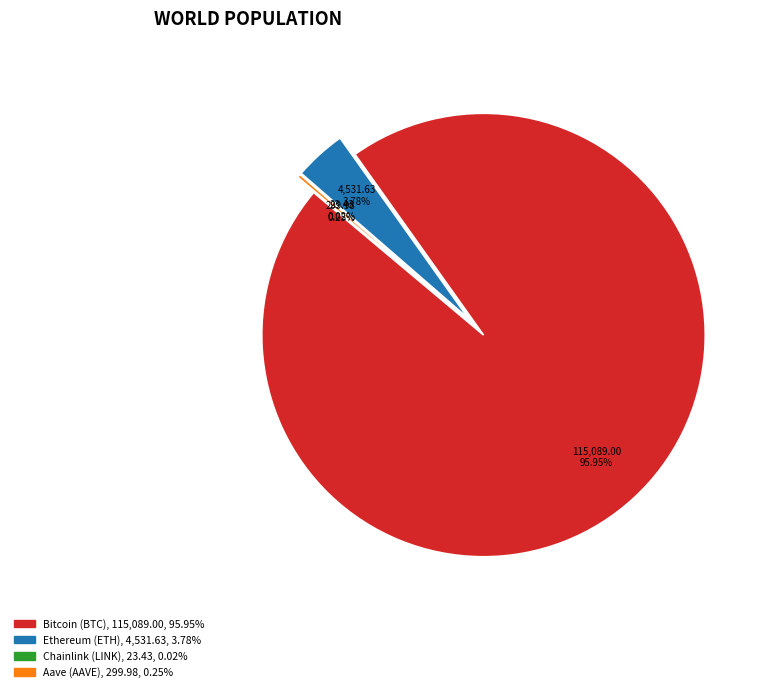

Is Ethereum (ETH) the majority of the pie?

No